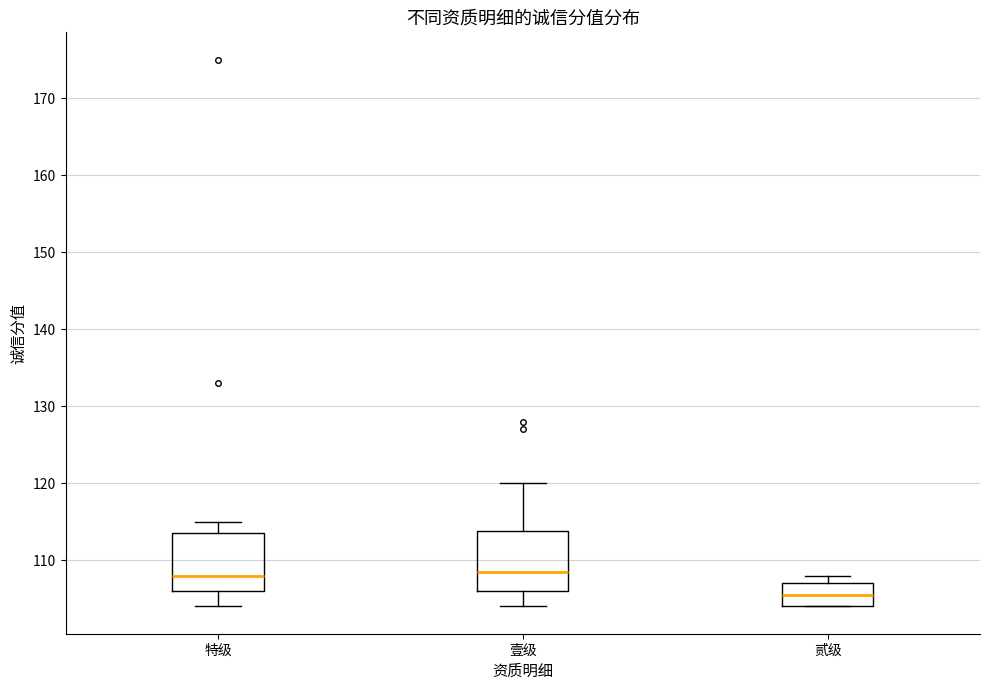

Which box has the lowest median line?

贰级